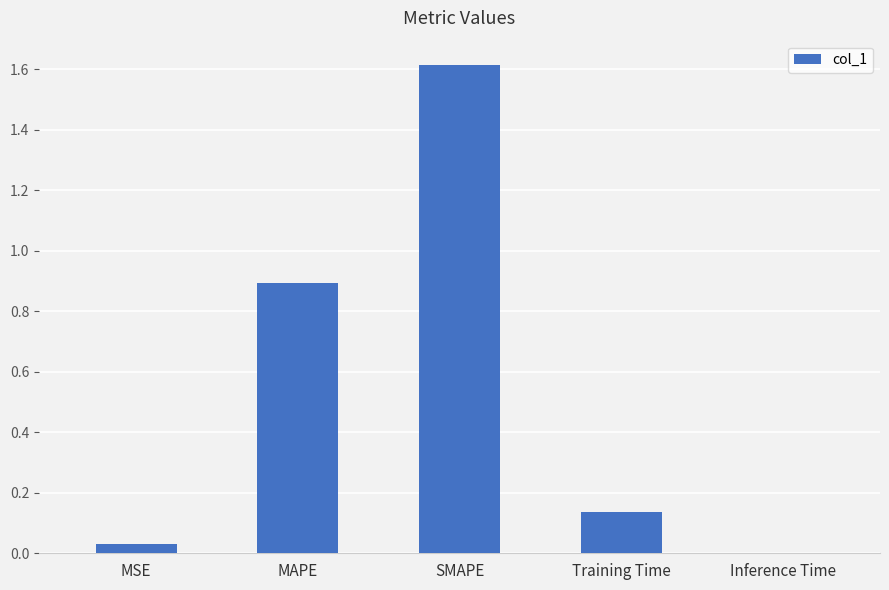

Is it true that the value at MSE is 0.0?

True